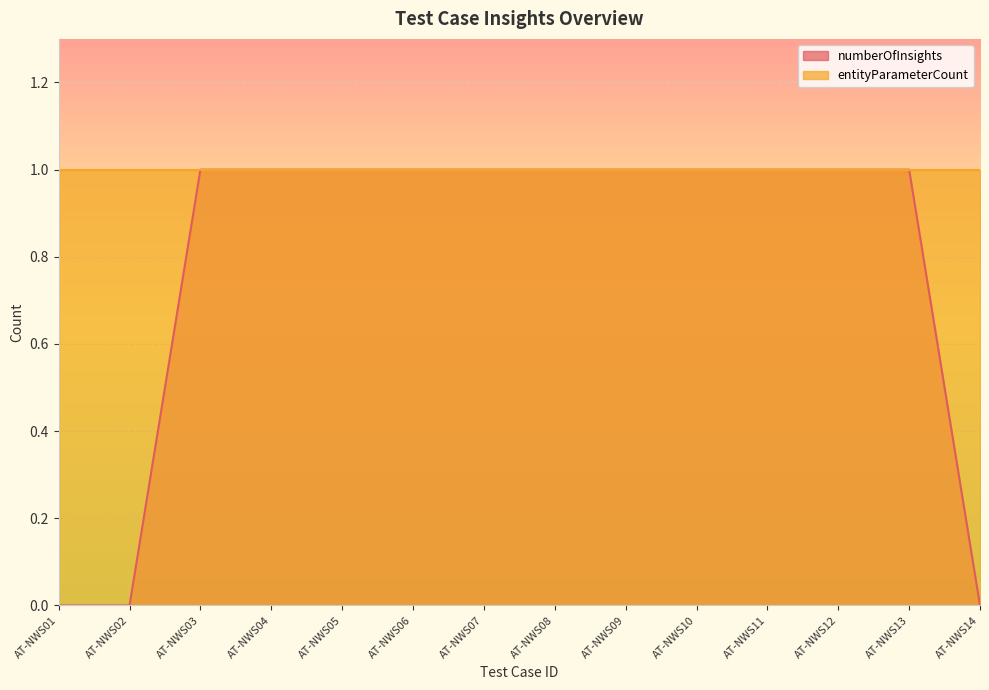

Where is the data nearest to the value 0?

AT-NWS01